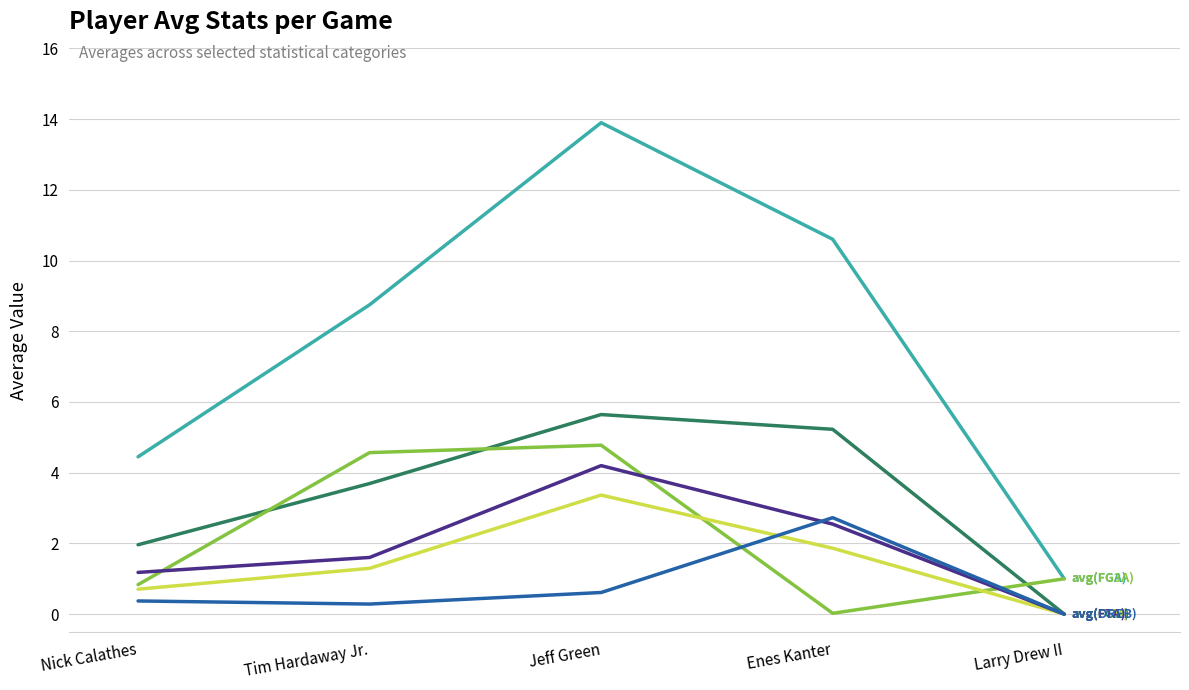

At which category is the sum across all series the highest?

Jeff Green